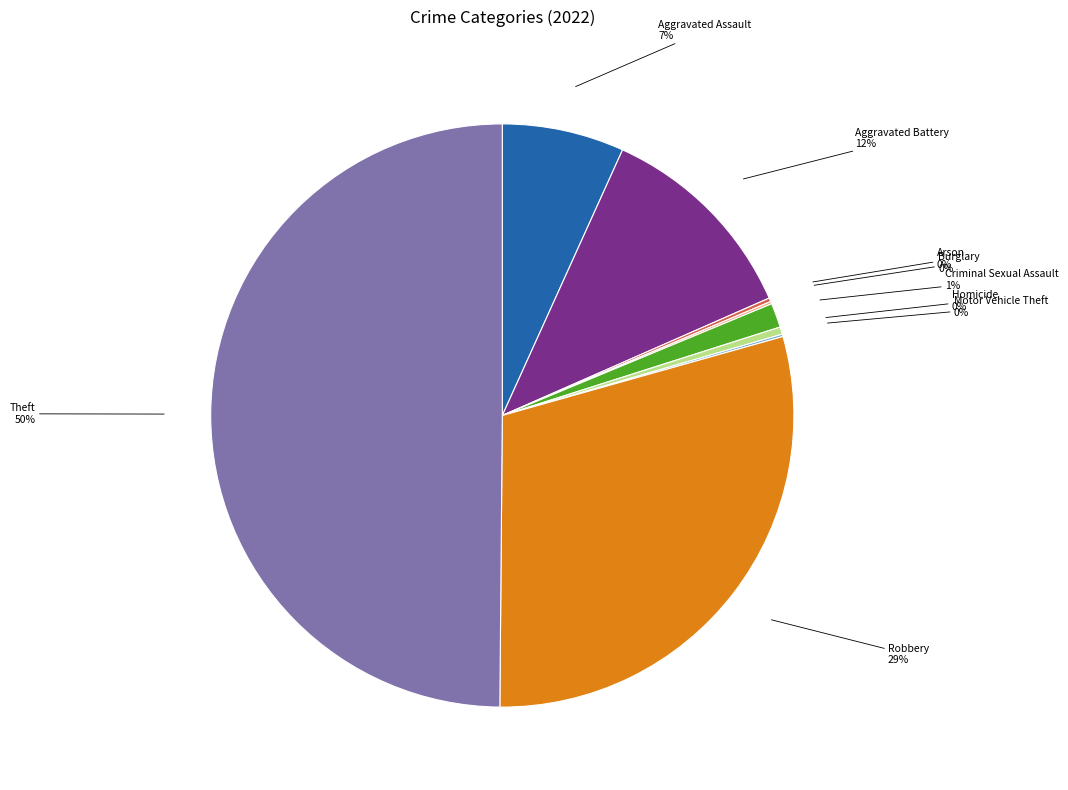

Between Aggravated Assault and Theft, which is larger?

Theft